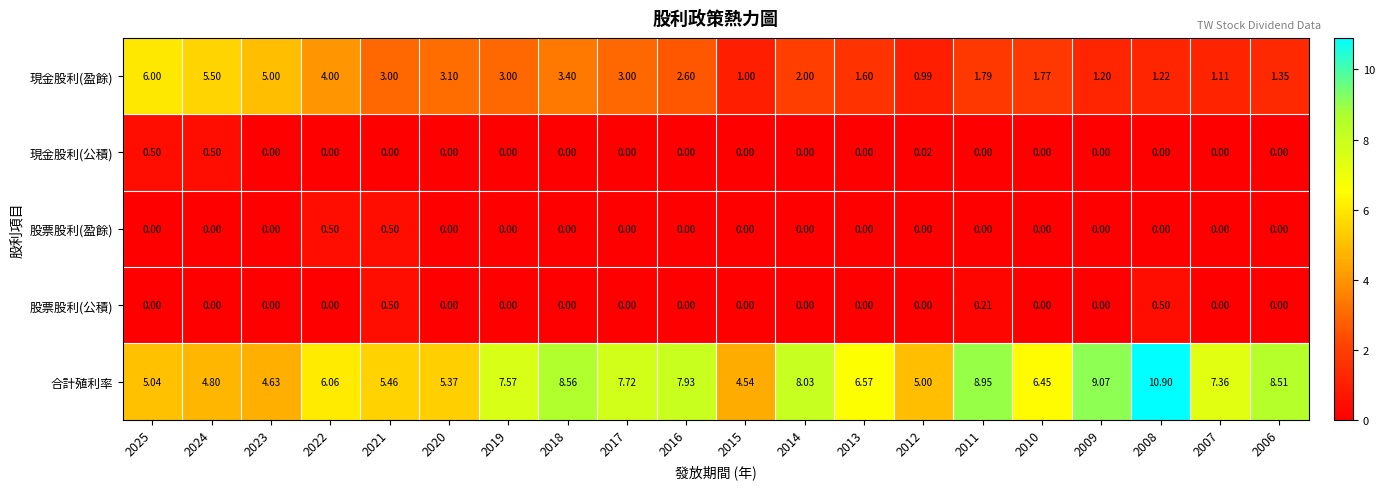

Between 2025 and 2006, which series saw the biggest shift?

現金股利(盈餘)